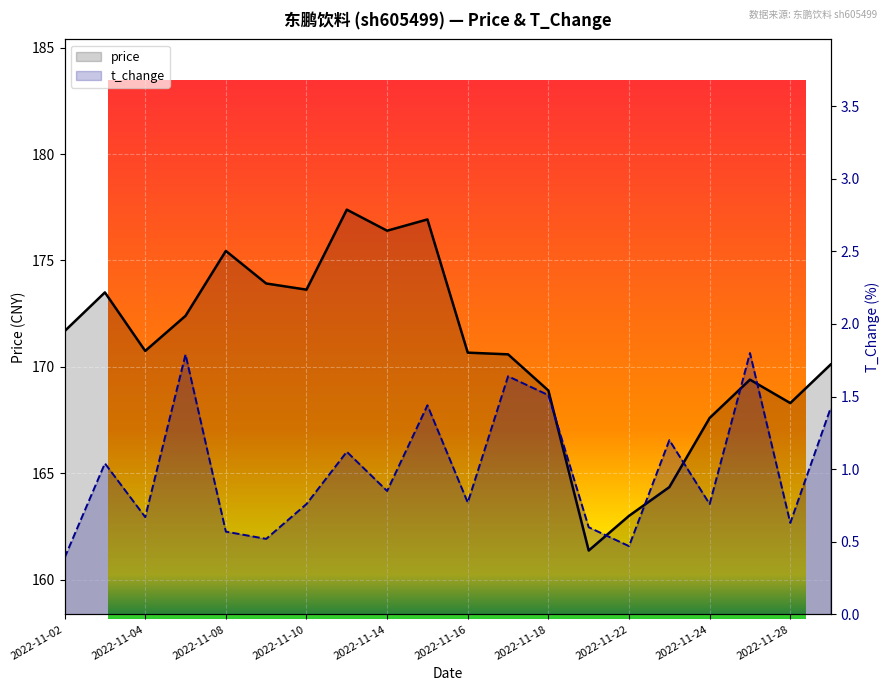

In t_change, how many points are lower than both neighbors (excluding endpoints)?

7